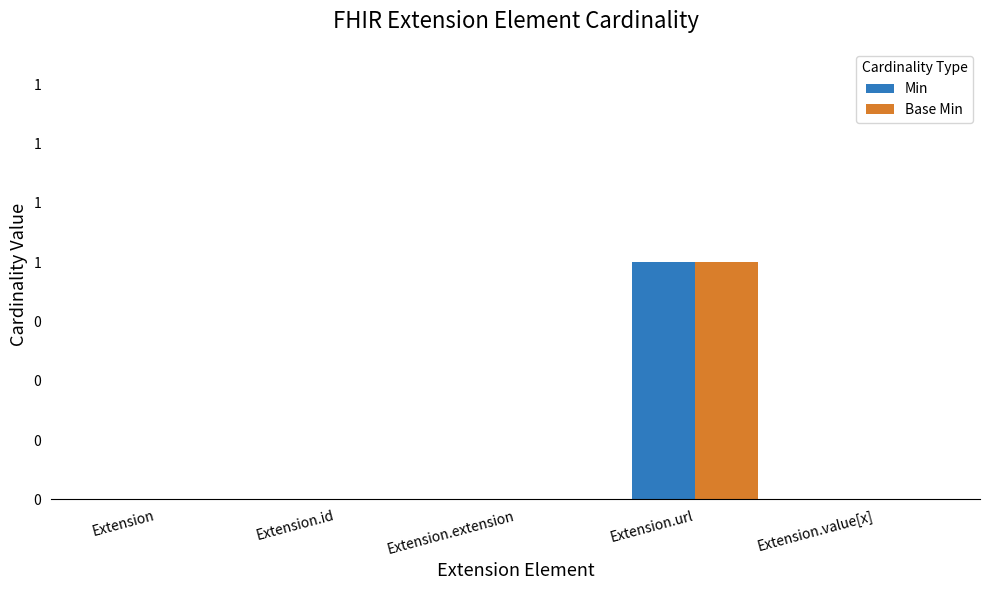

What are all the series names shown in the legend?

Min, Base Min